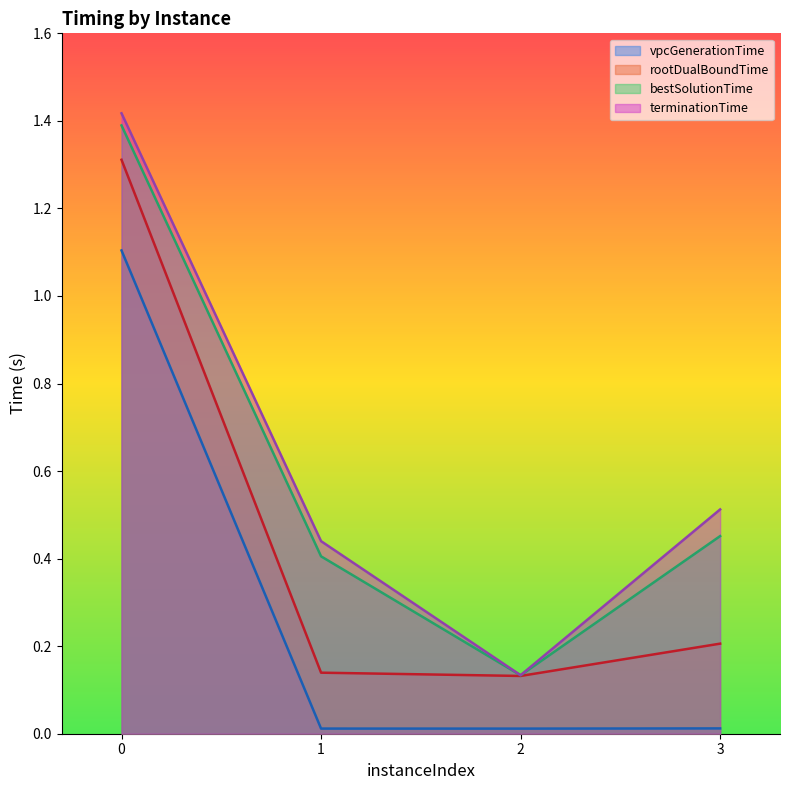

How many interior local valleys does the vpcGenerationTime series have?

1